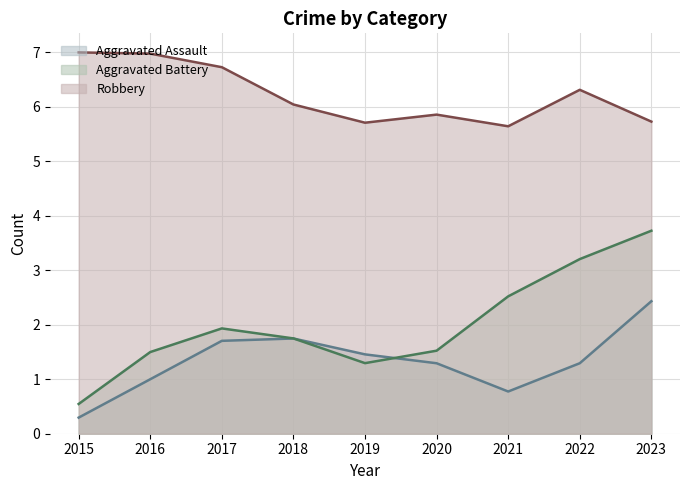

What is the difference between the highest and lowest values at 2019?

4.4